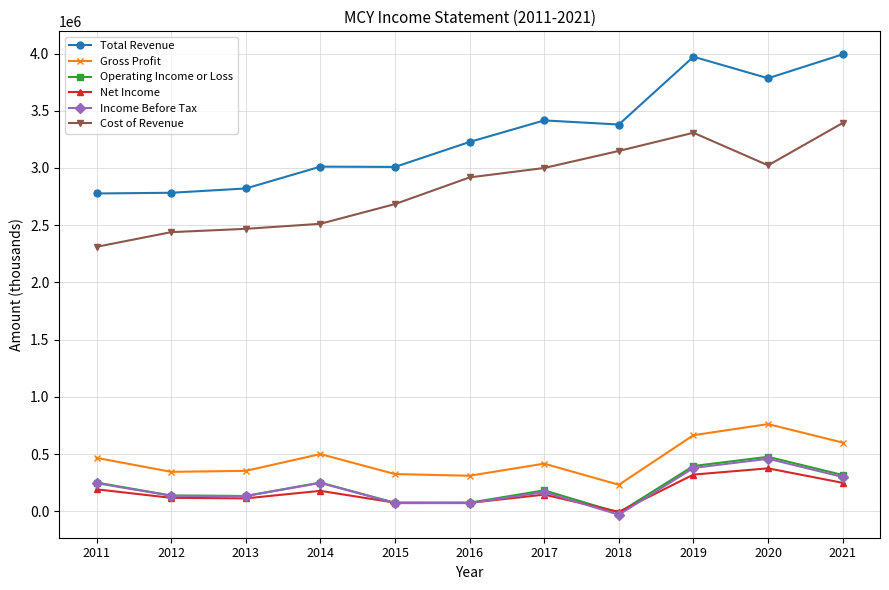

Which label corresponds to the smallest value in the chart?

2018